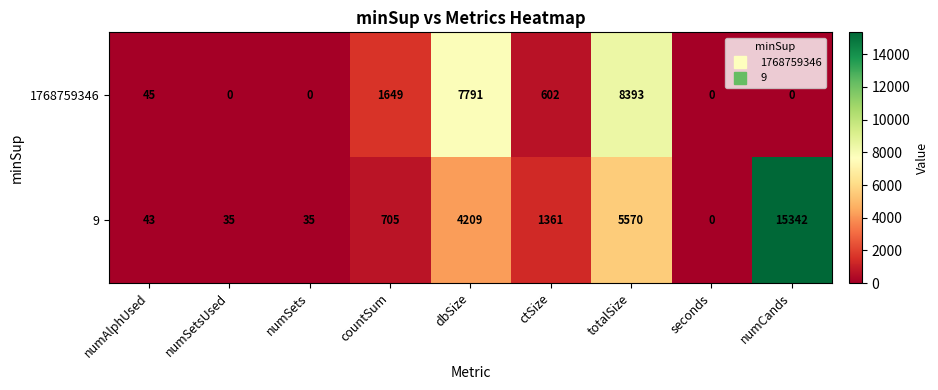

Count the number of categories in the chart.

9